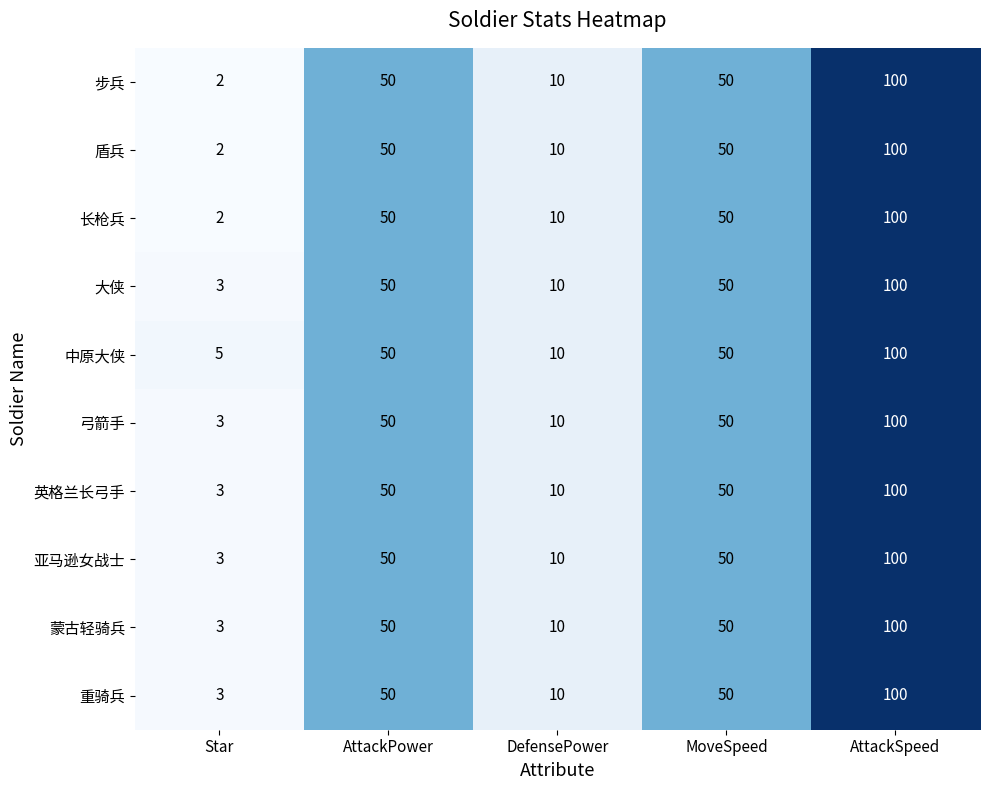

What is the highest value of the 亚马逊女战士 series?

100